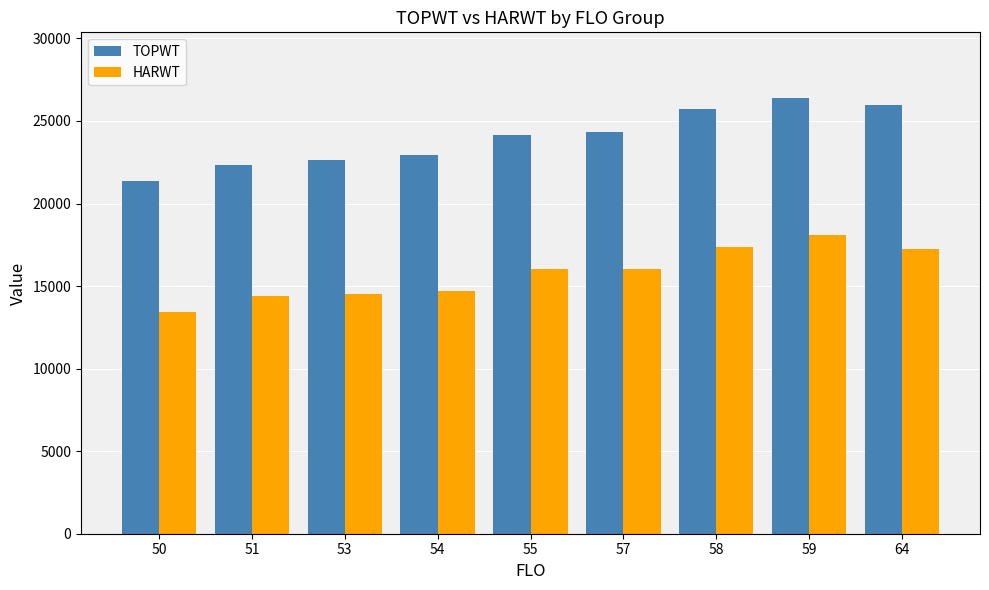

What is the difference between the HARWT values at 55 and 54?

1359.0